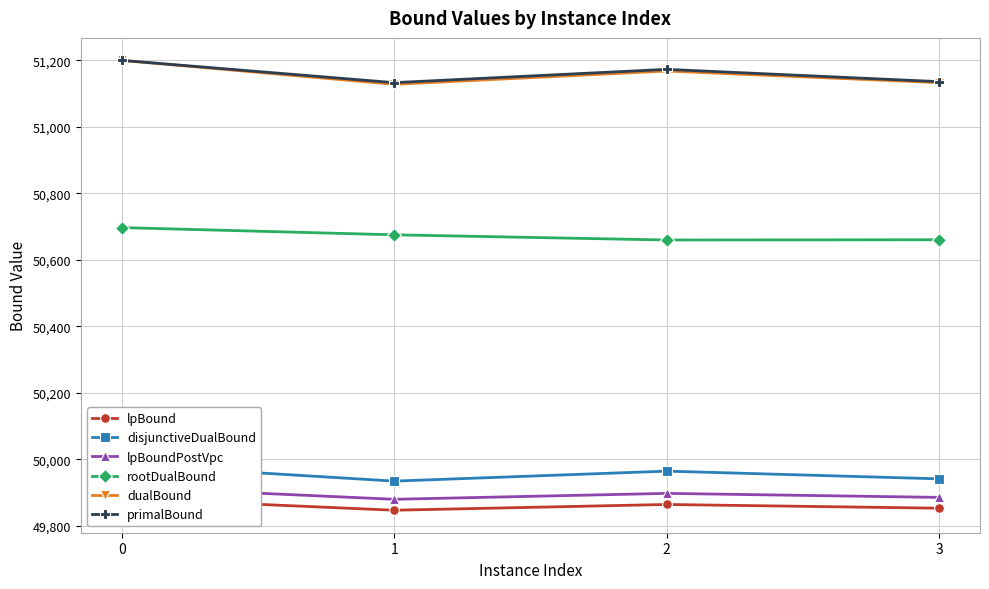

Reading left to right, list all the values displayed in this chart.

lpBound: 0=49882.0	1=49846.3	2=49863.7	3=49852.4
disjunctiveDualBound: 0=49983.8	1=49933.9	2=49964.0	3=49940.8
lpBoundPostVpc: 0=49916.1	1=49879.2	2=49897.1	3=49885.0
rootDualBound: 0=50696.8	1=50675.1	2=50659.5	3=50660.2
dualBound: 0=51200.0	1=51128.0	2=51168.0	3=51133.0
primalBound: 0=51200.0	1=51133.0	2=51173.0	3=51136.0